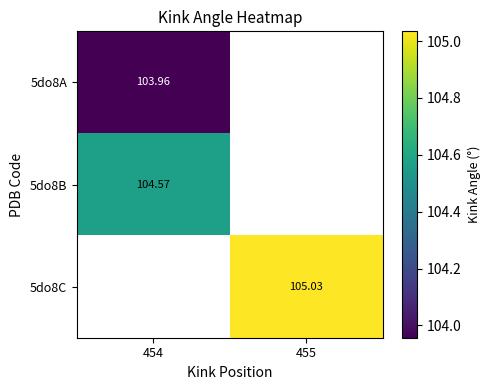

Is it true that 5do8B equals 104.6 at 454?

True